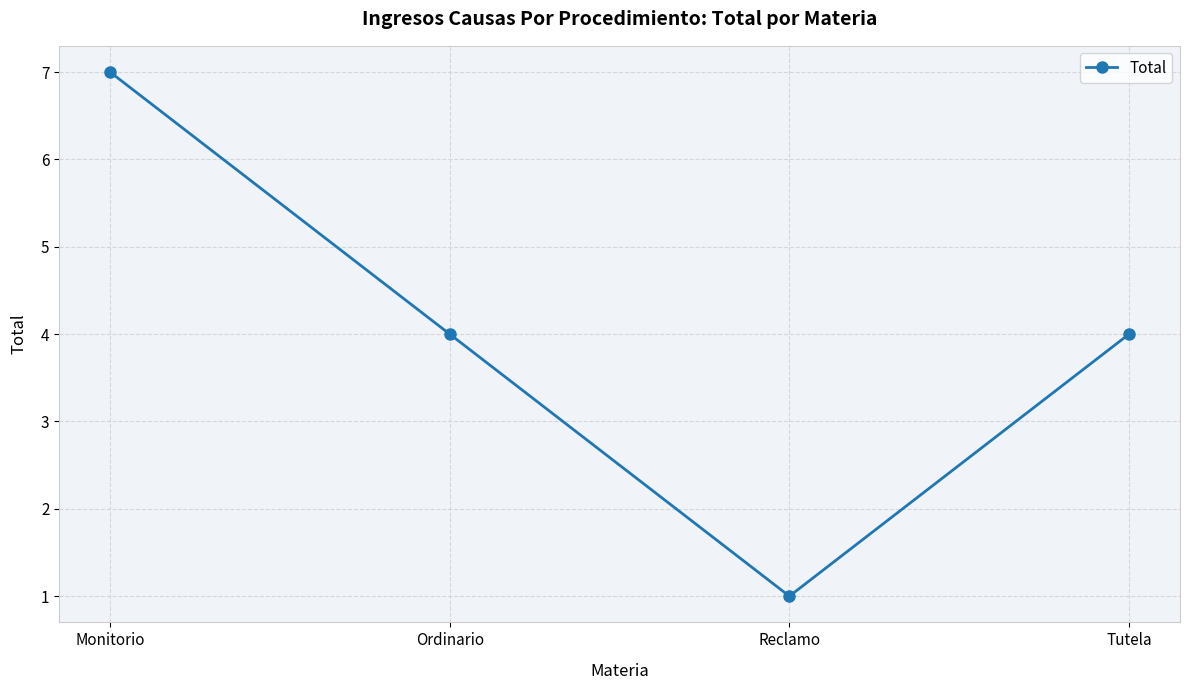

What is the sum of the values at Ordinario and Reclamo?

5